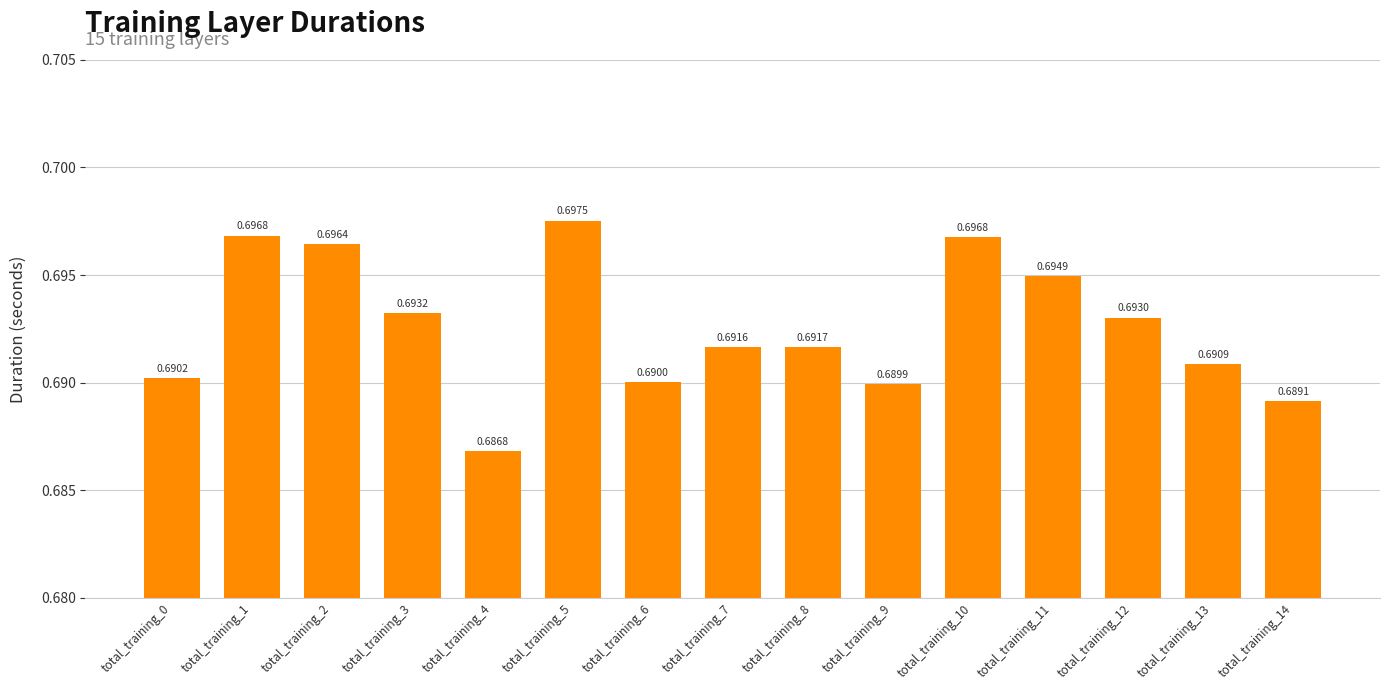

What is the sum of the values at total_training_14 and total_training_4?

1.4